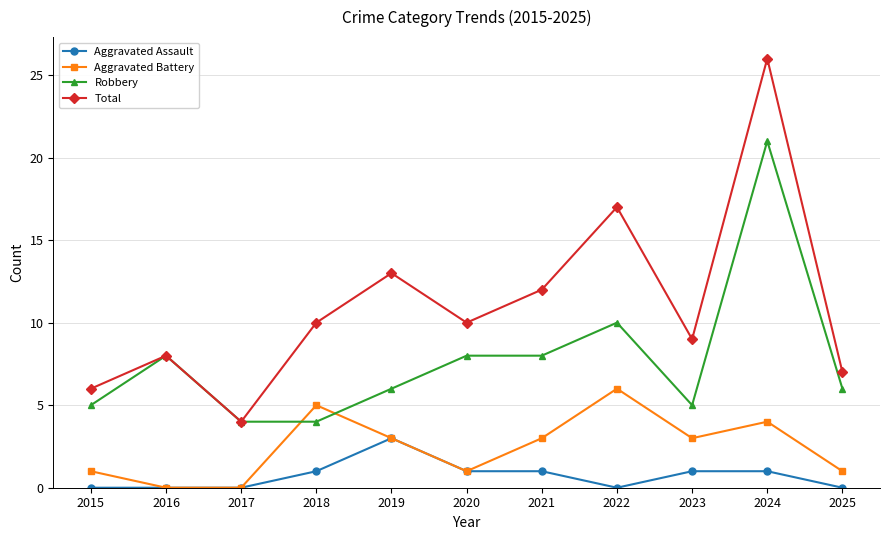

How many lines are shown in the chart?

4